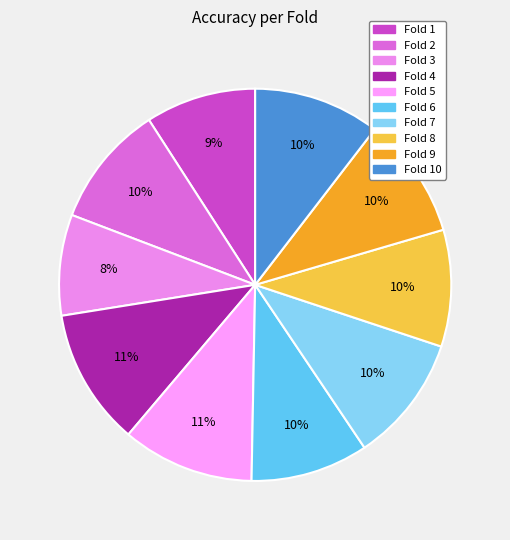

Does any single category account for the majority?

No